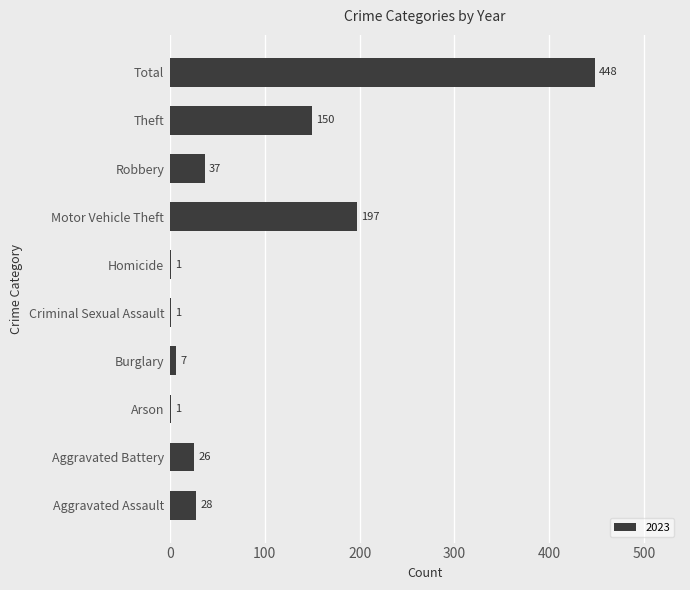

At which label is the value closest to 224?

Motor Vehicle Theft